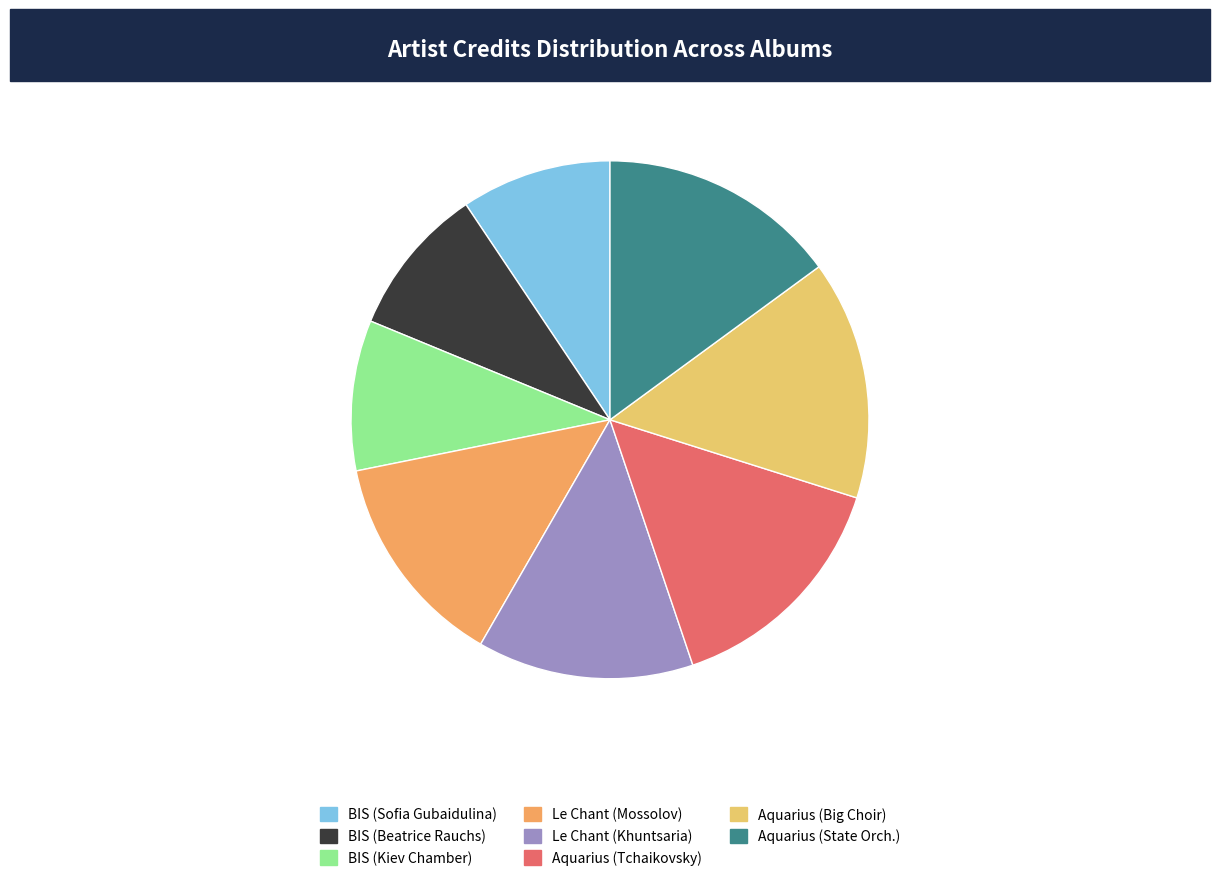

Is it true that BIS (Sofia Gubaidulina) is 4% of the pie?

False